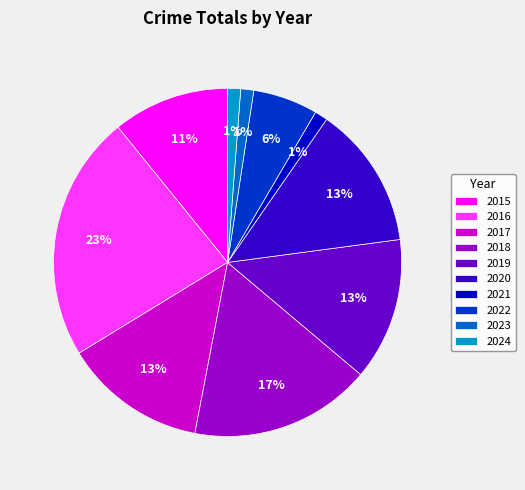

To the nearest percent, what is the average slice percentage?

10%